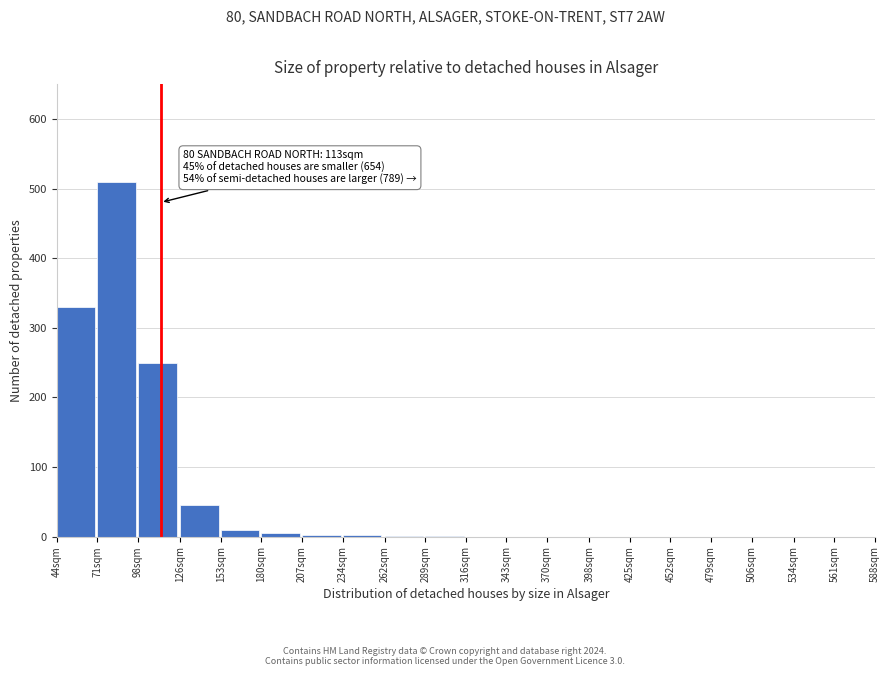

Read the value at 71sqm.

510